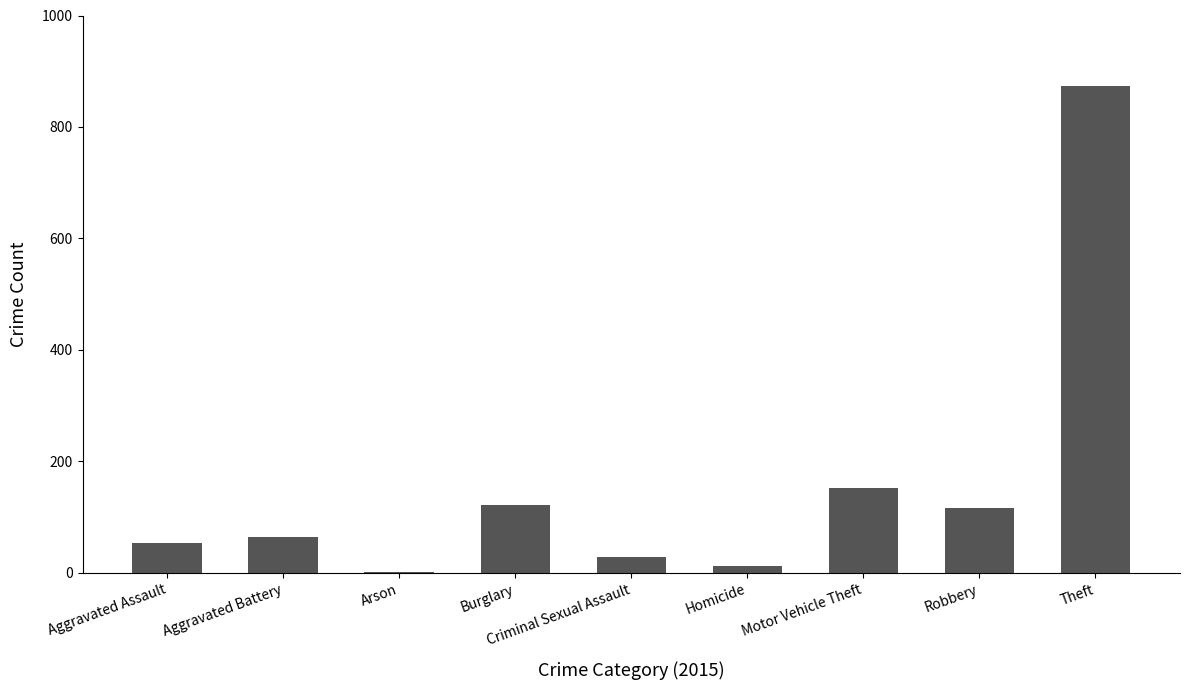

What is the ratio of the value at Aggravated Battery to the value at Criminal Sexual Assault?

2.3